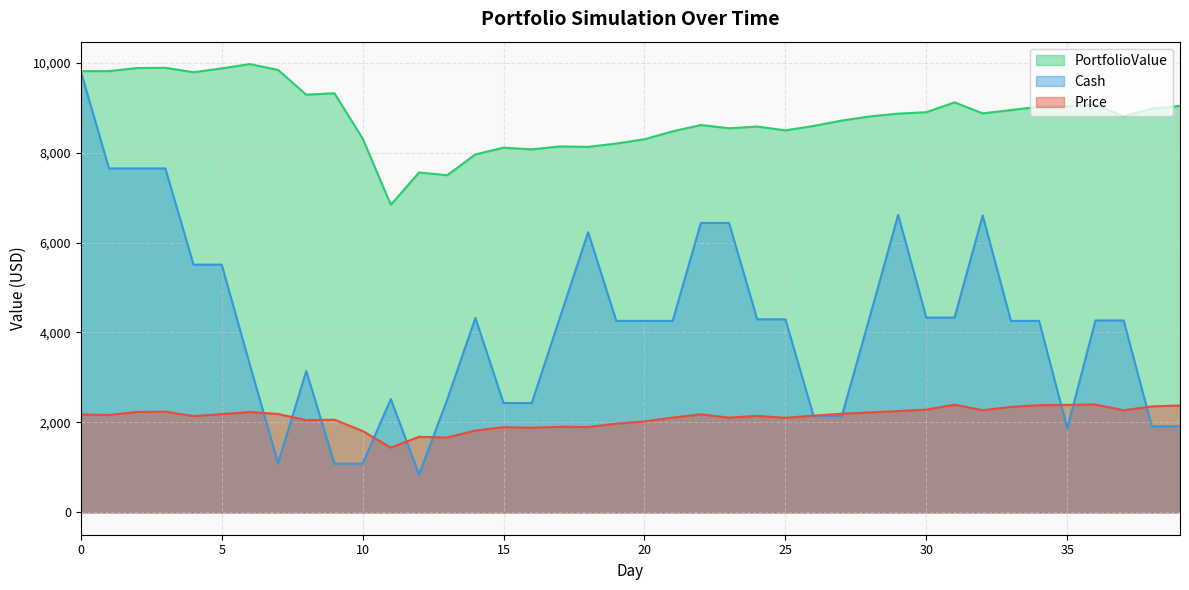

How many lines are shown in the chart?

3